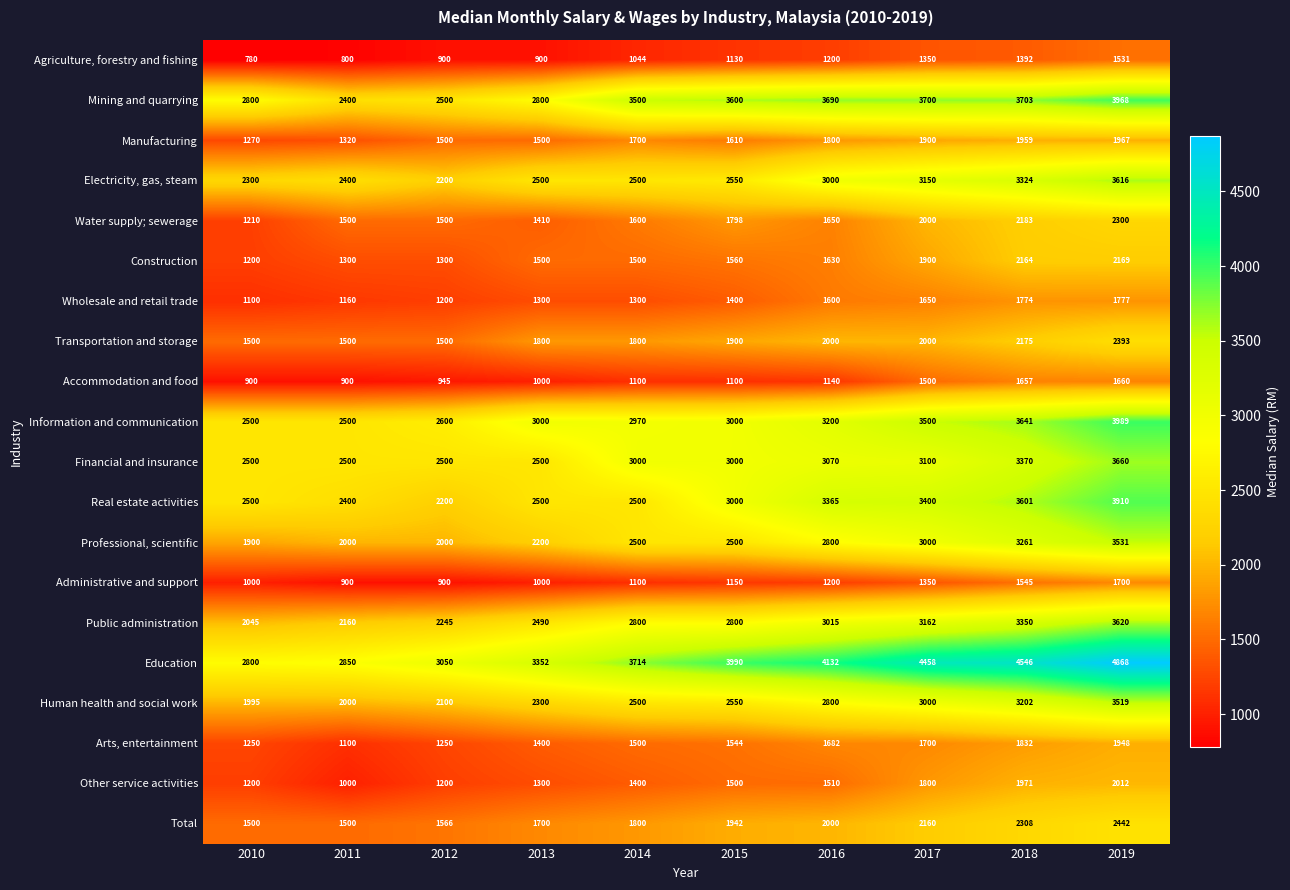

True or false: Arts, entertainment has a value of 1100 at 2011.

True